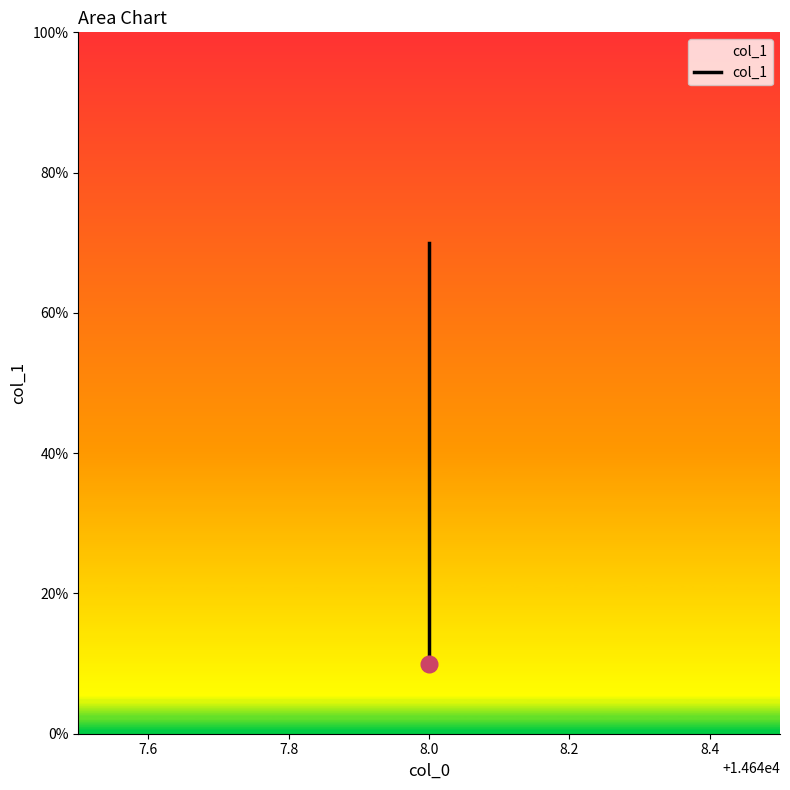

Is this an area chart (filled region under the line)?

No